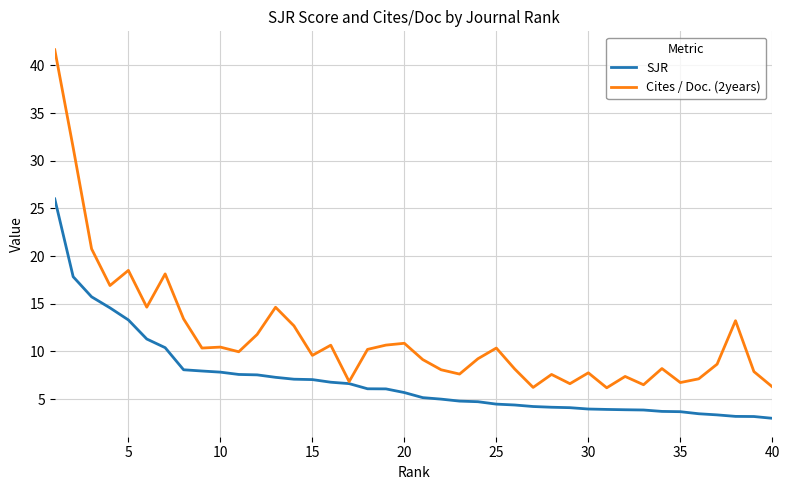

In Cites / Doc. (2years), how many points are lower than both neighbors (excluding endpoints)?

12